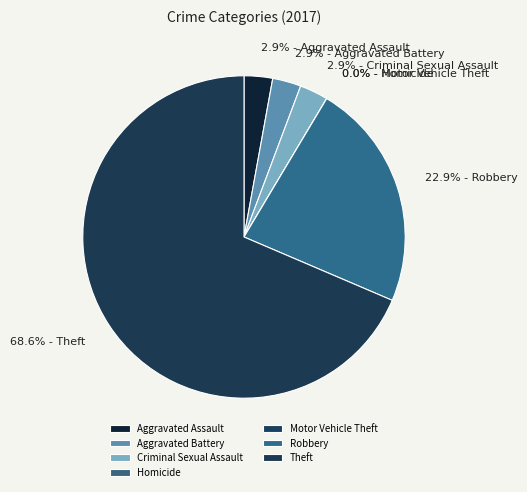

Which category accounts for the majority?

Theft